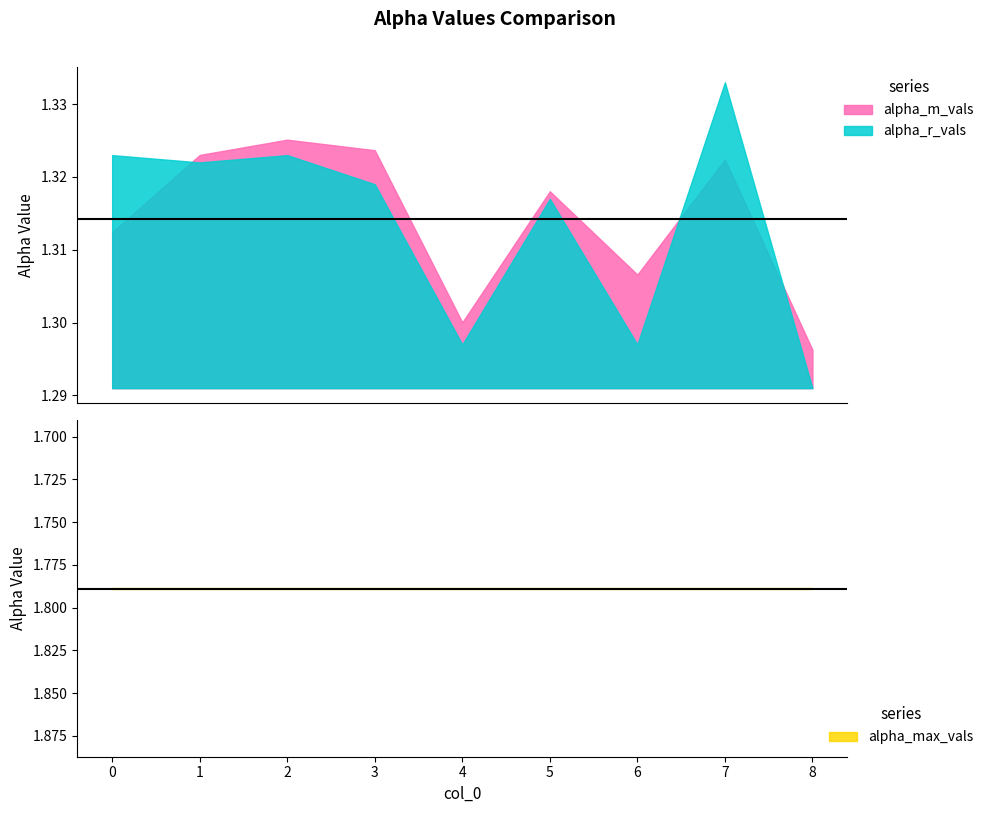

What is the sum of the alpha_r_vals values at 6 and 4?

2.6